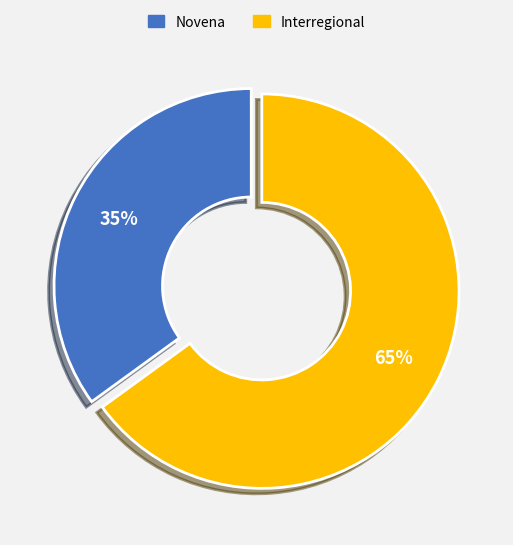

How many slices are in this pie chart?

2